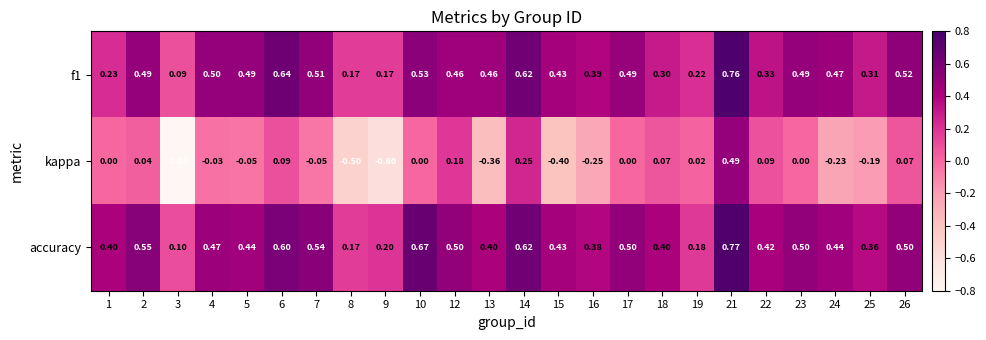

Which series changed the most between 12 and 21?

kappa